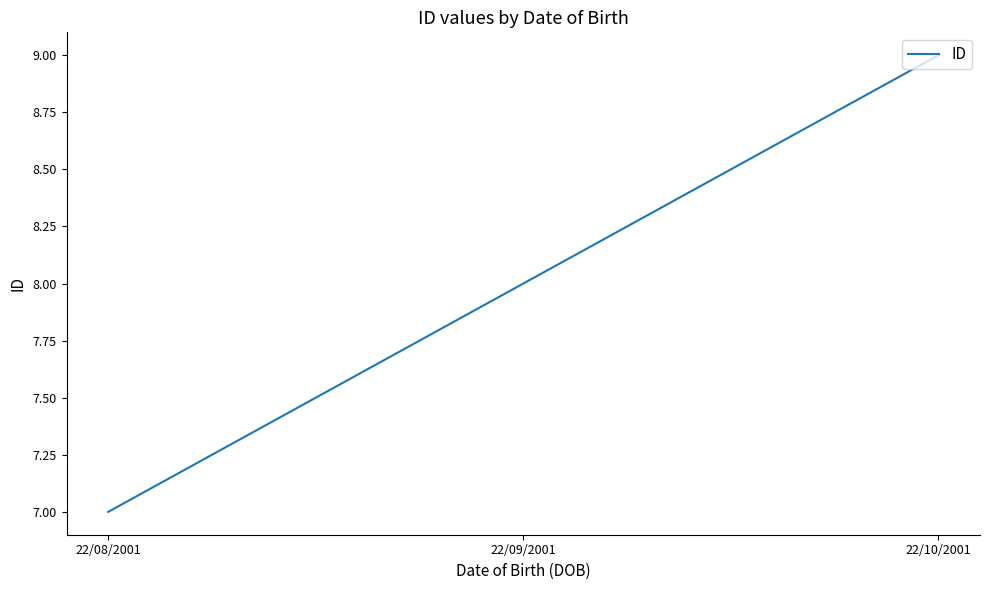

Which has a higher value, 22/10/2001 or 22/09/2001?

22/10/2001